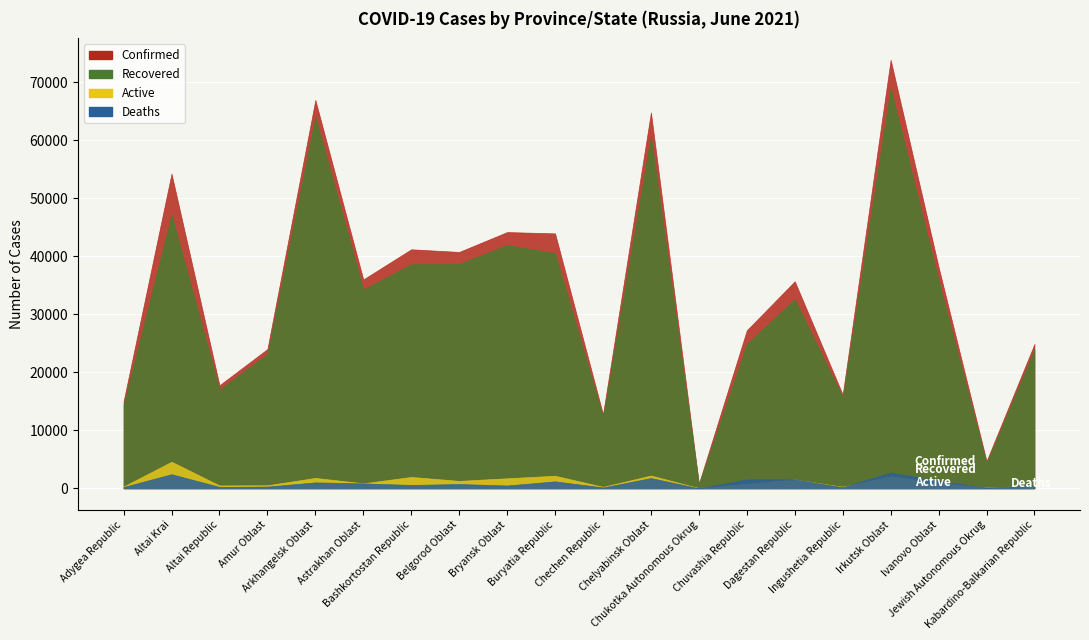

How many data points in Recovered are less than 34270?

10